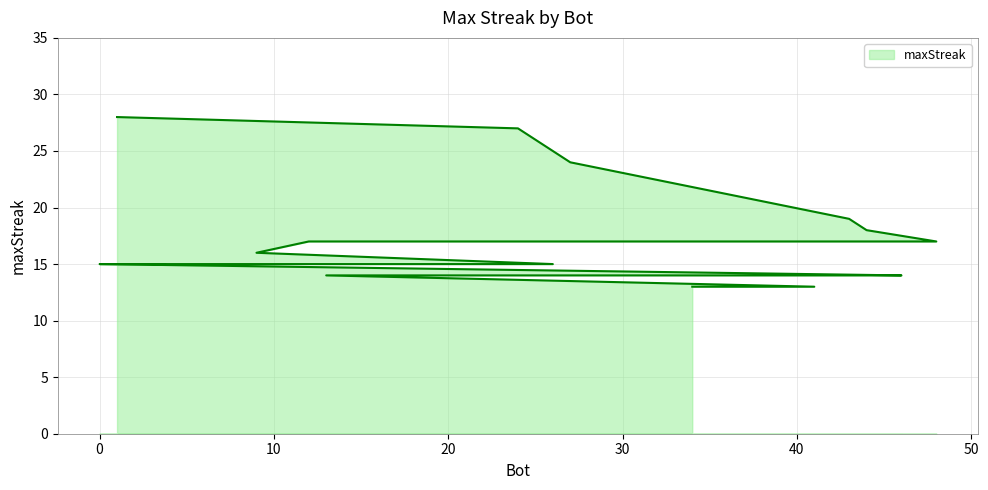

Reading left to right, what are all the values shown in this chart?

1=28	24=27	27=24	43=19	44=18	48=17	12=17	9=16	26=15	14=15	11=15	2=15	0=15	46=14	38=14	37=14	33=14	13=14	41=13	34=13